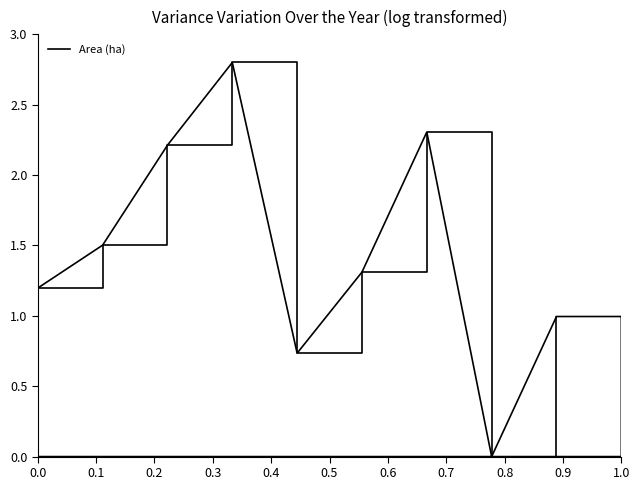

What is the maximum value shown in the chart?

2.8